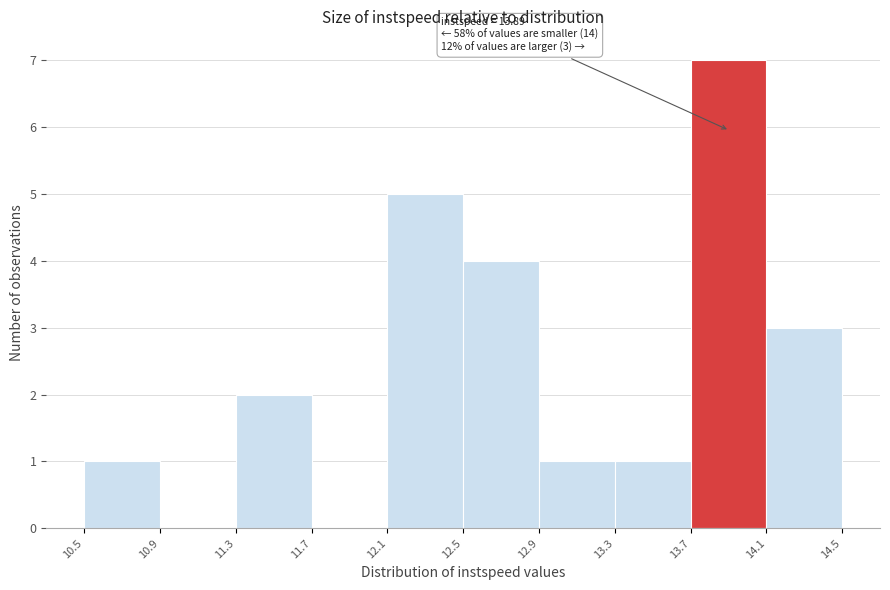

Which range on the x-axis has the tallest bar?

13.7 to 14.1